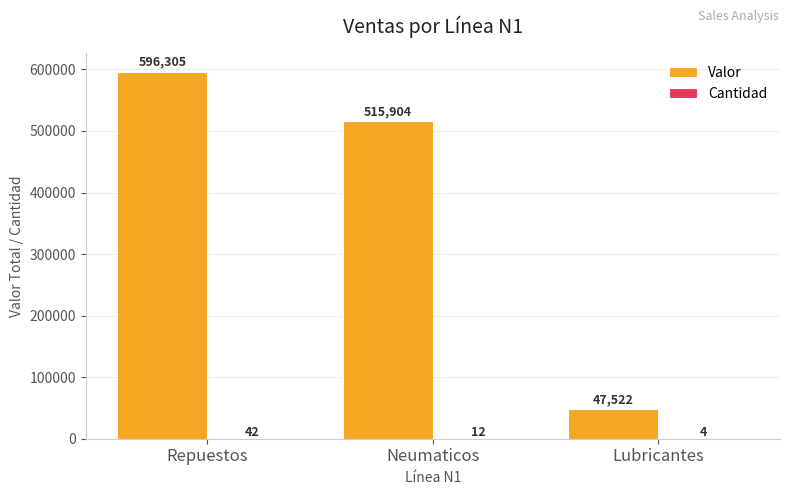

What value does the Valor series have at Lubricantes?

47522